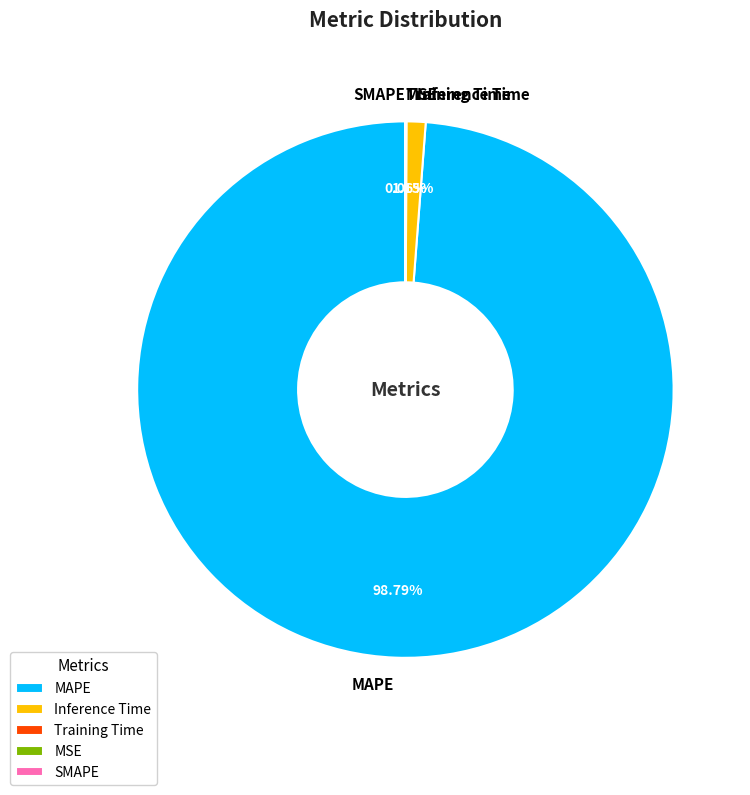

What is the majority slice?

MAPE